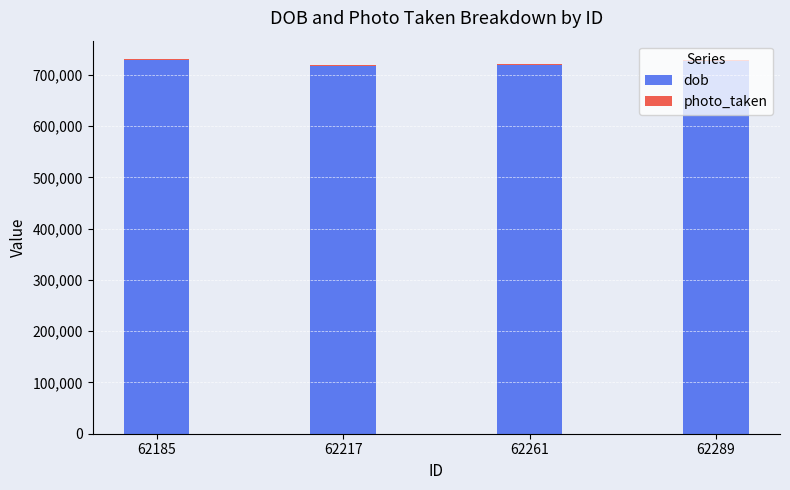

Is it true that dob equals 726647 at 62289?

True